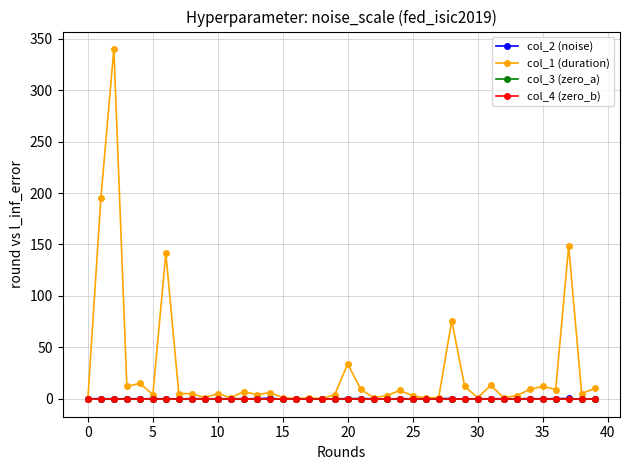

What is the label of the 4th point from the right?

36